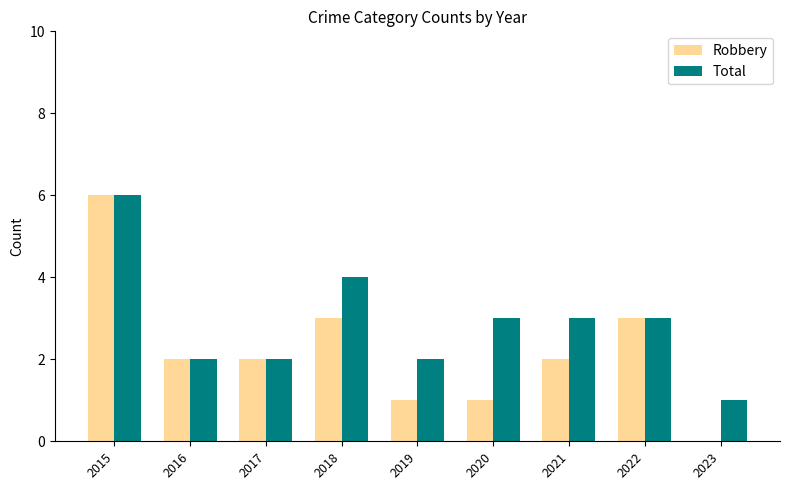

Count the number of data series in this chart.

2